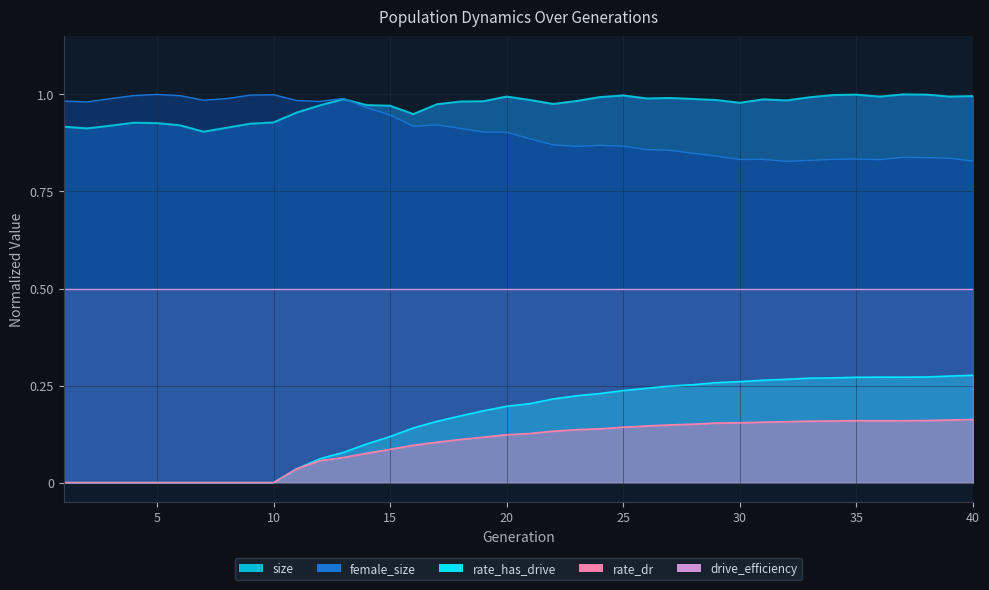

What is the difference between the second highest and minimum values in the rate_has_drive series?

0.3